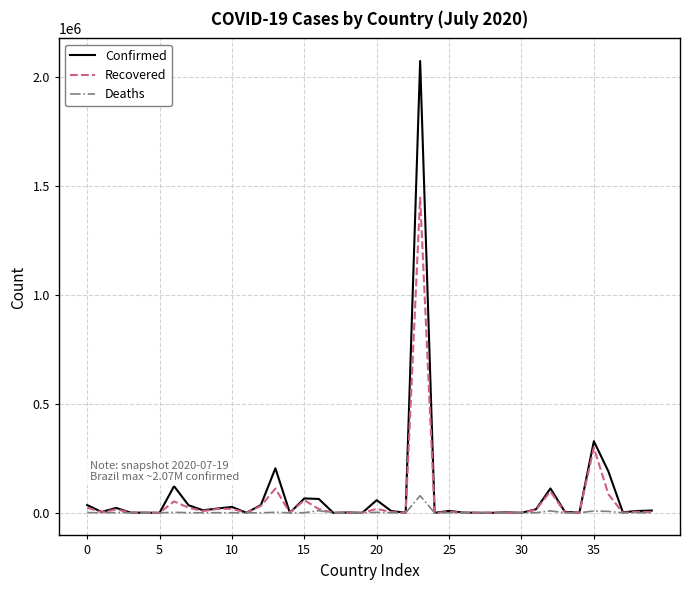

What is the greatest value displayed?

2074860